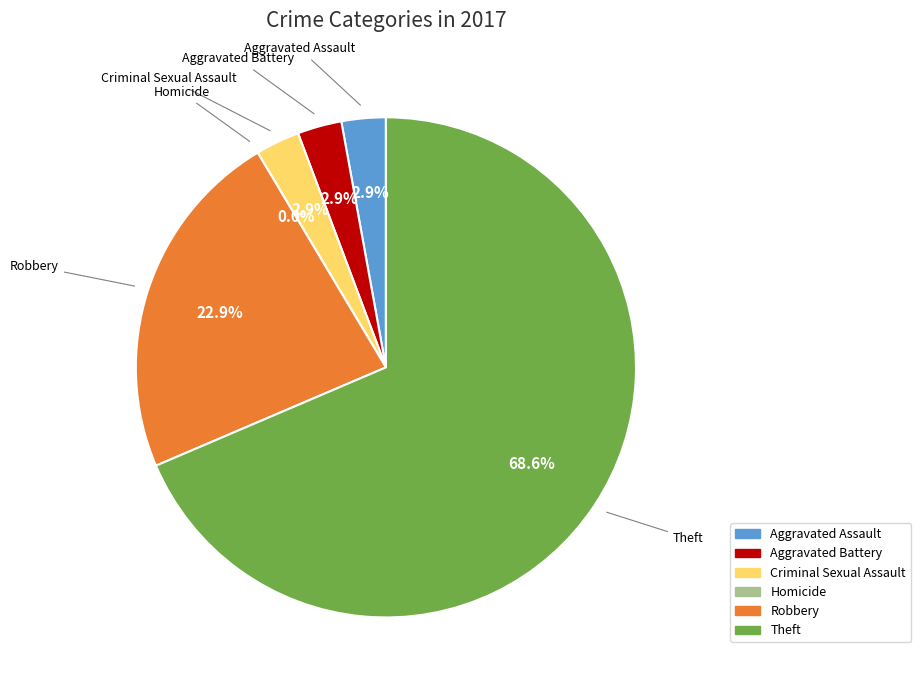

Is there any slice that represents more than half of the pie?

Yes